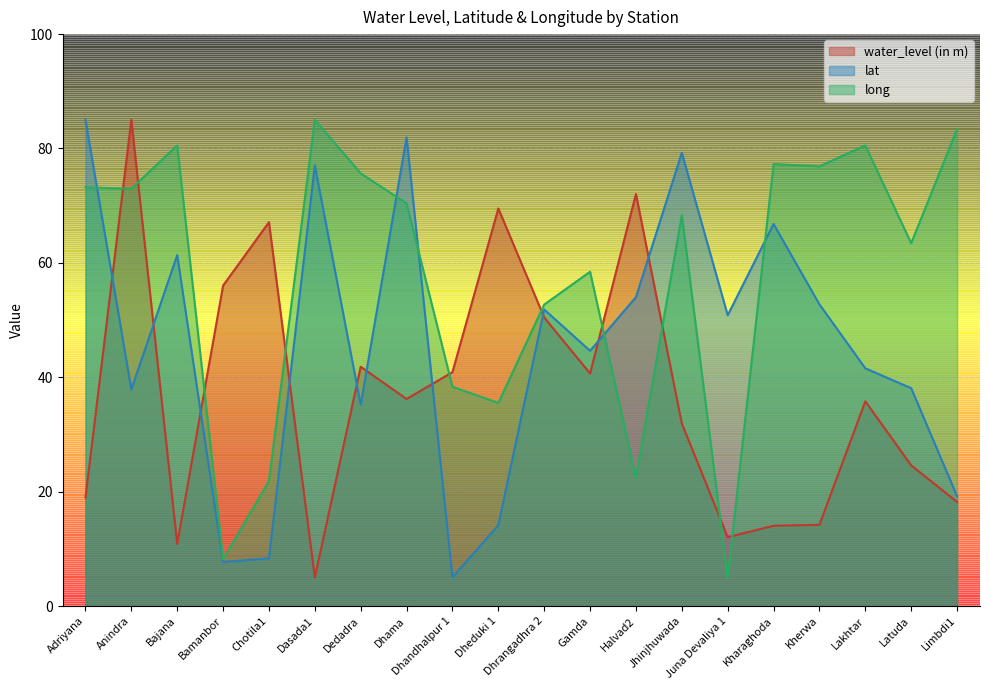

At how many categories does at least one series exceed 26?

20